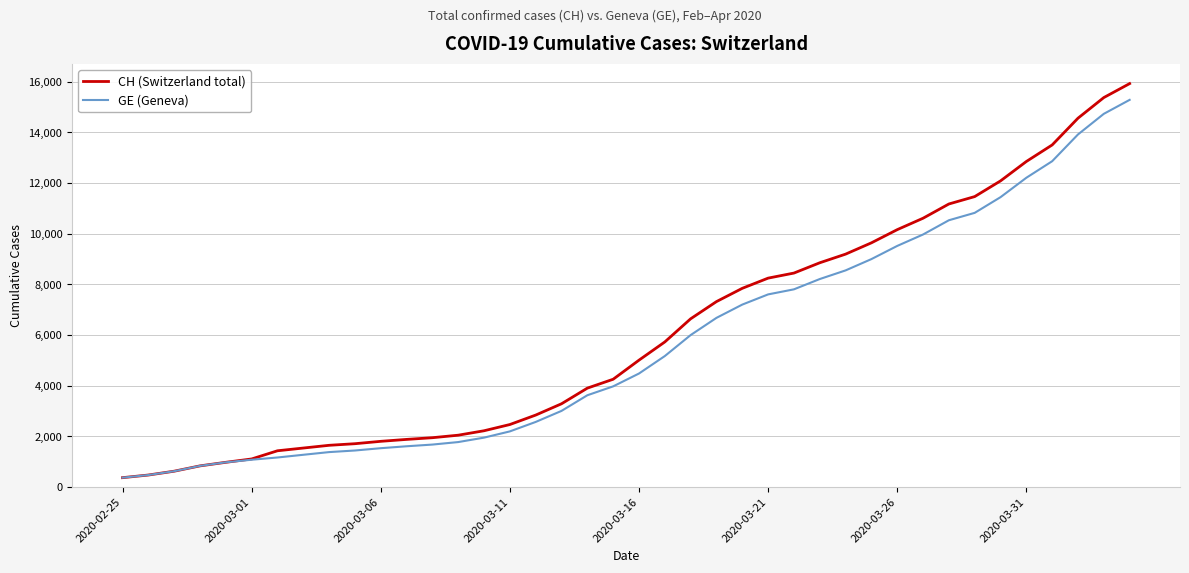

What is the maximum value for CH (Switzerland total)?

15926